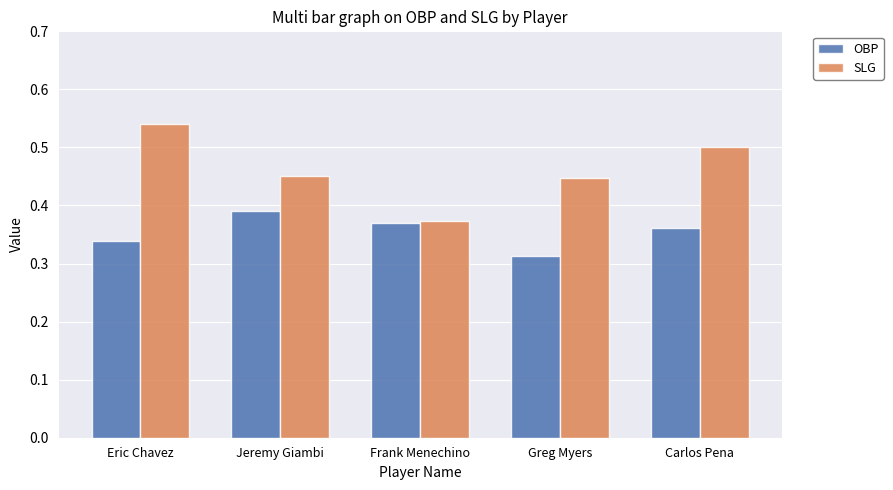

At Jeremy Giambi, list the series in order from largest to smallest.

SLG, OBP